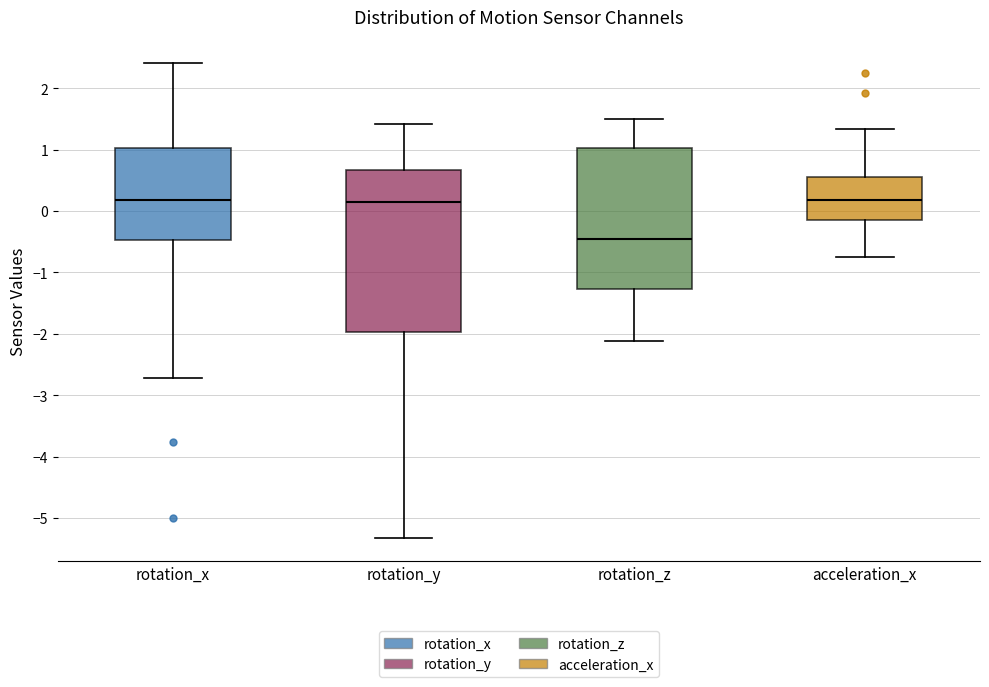

Reading left to right, read every box against the y-axis: the position of its median line, the range the box covers, and the ends of its whiskers. The values are not printed on the chart, so give them approximately, as read against the axis.

rotation_x: median 0.2, box -0.5 to 1.0, whiskers -2.7 to 2.4
rotation_y: median 0.2, box -2.0 to 0.7, whiskers -5.3 to 1.4
rotation_z: median -0.5, box -1.3 to 1.0, whiskers -2.1 to 1.5
acceleration_x: median 0.2, box -0.1 to 0.6, whiskers -0.8 to 1.3